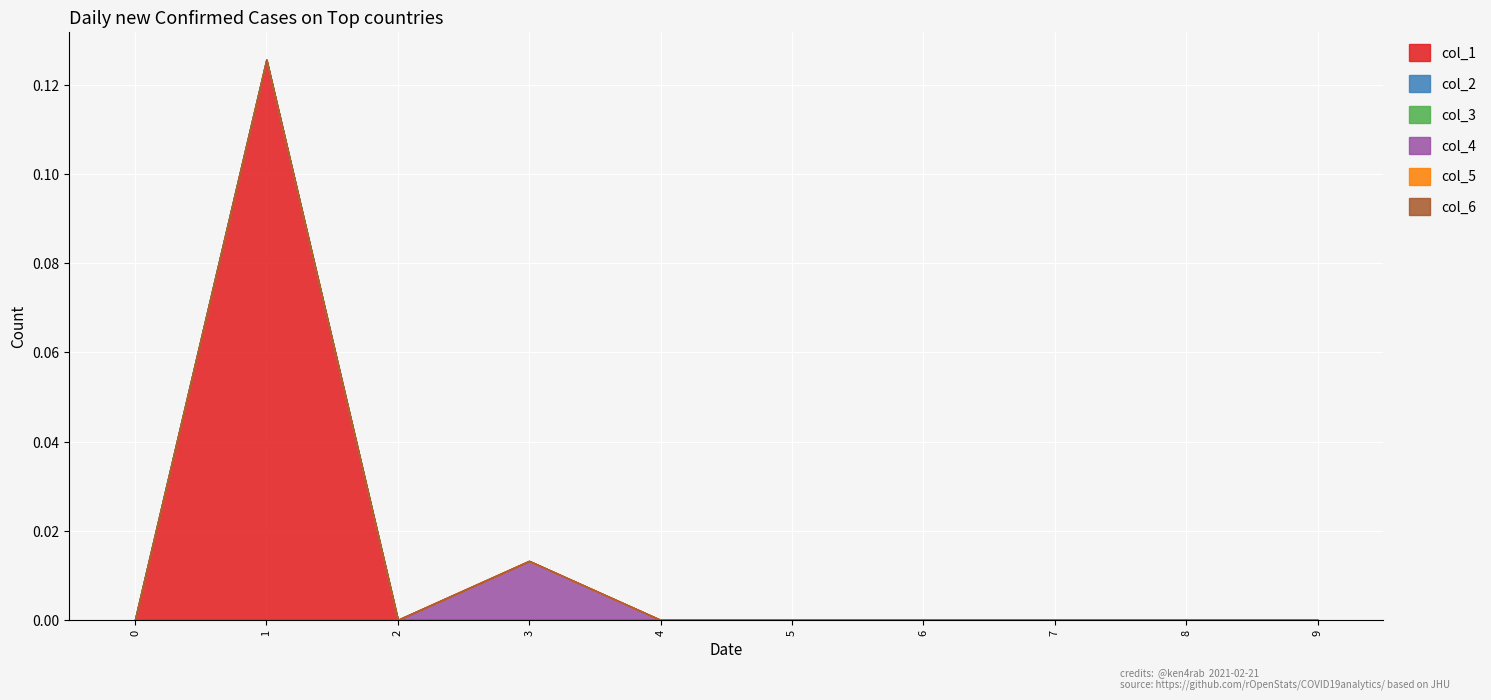

How many positive values does the col_4 series have?

1